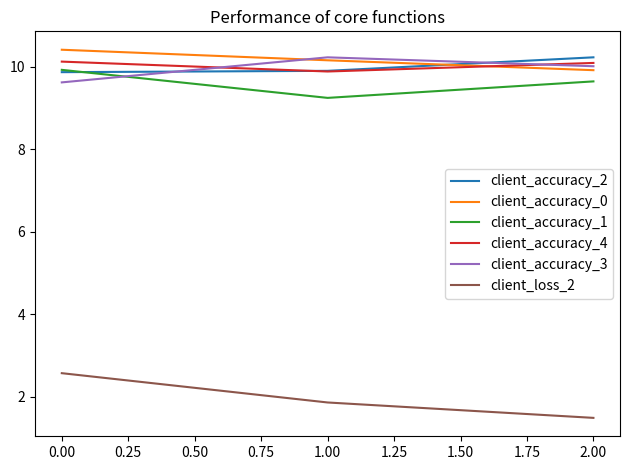

How many values in the client_accuracy_3 series exceed 10?

2